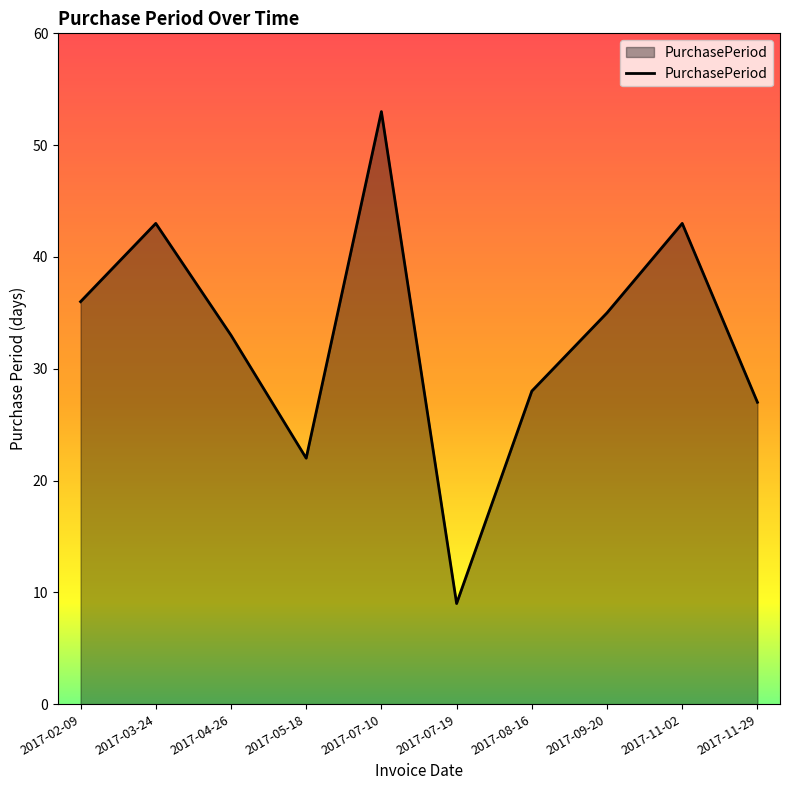

The value at 2017-08-16 is 9. True or false?

False